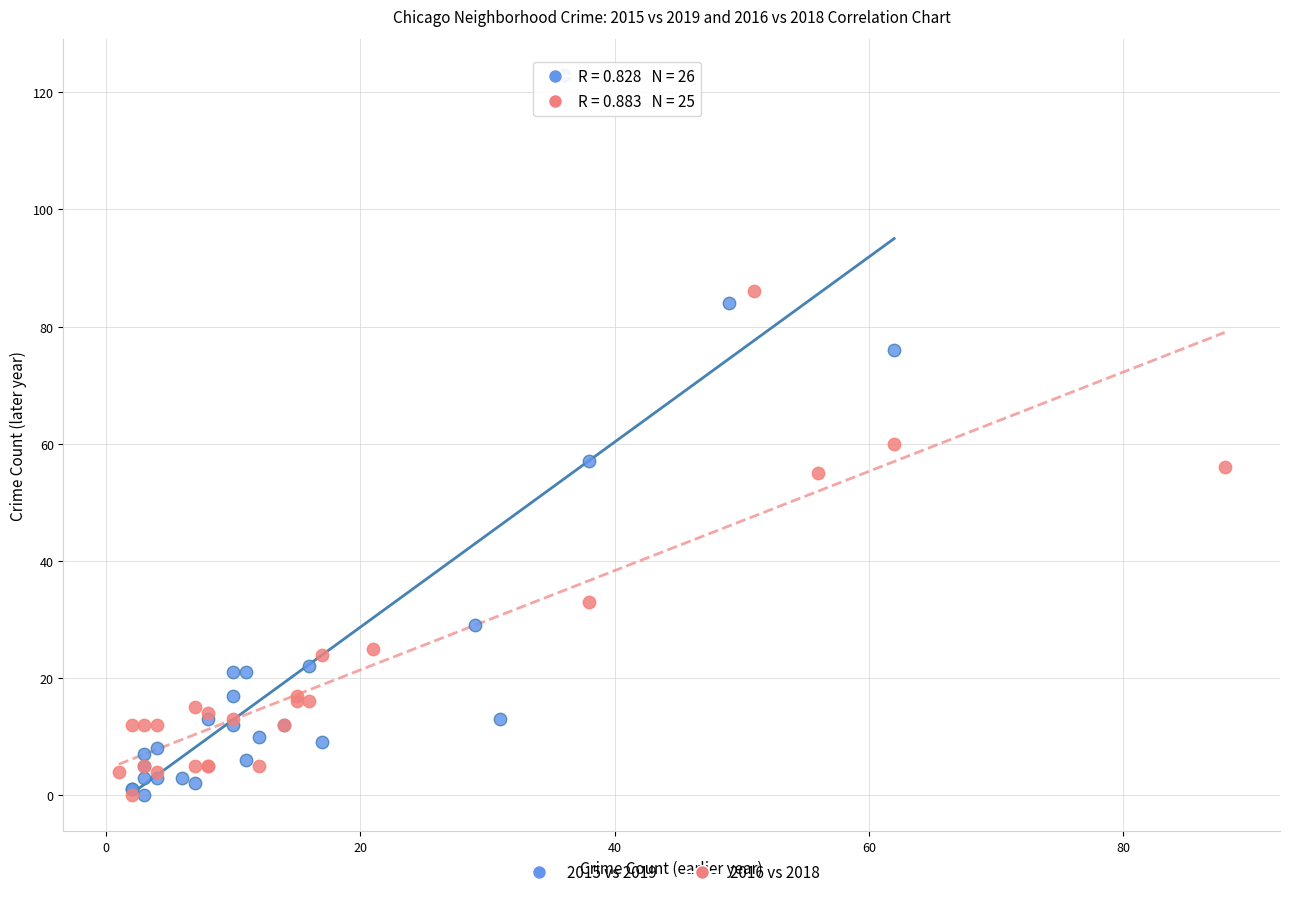

Which series has the widest spread of Y values?

2015 vs 2019